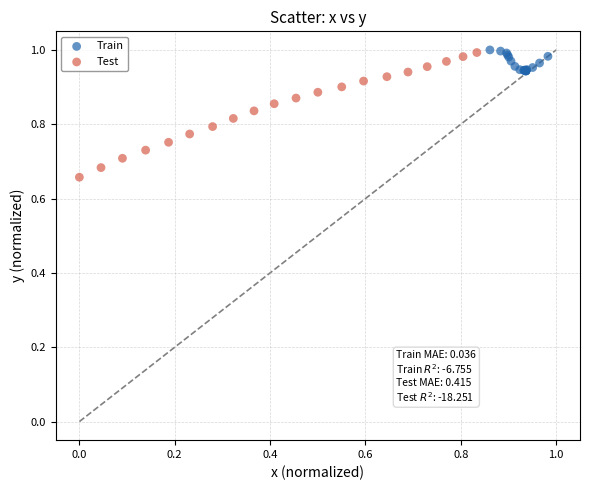

Which series reaches the minimum Y coordinate?

Test